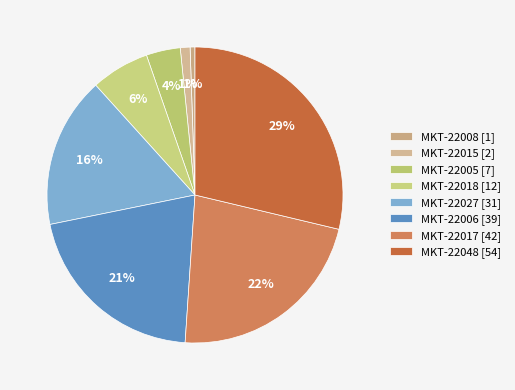

The MKT-22018 slice represents 17% of the pie. True or false?

False